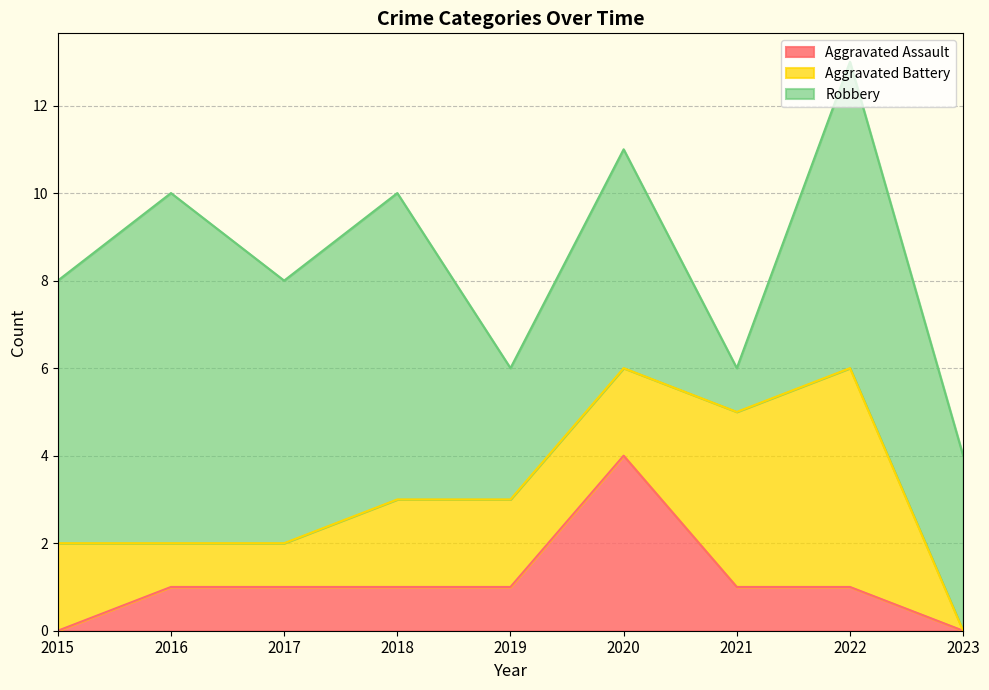

Reading left to right, what are all the values shown in this chart?

Aggravated Assault: 0	1	1	1	1	4	1	1	0
Aggravated Battery: 2	1	1	2	2	2	4	5	0
Robbery: 6	8	6	7	3	5	1	7	4